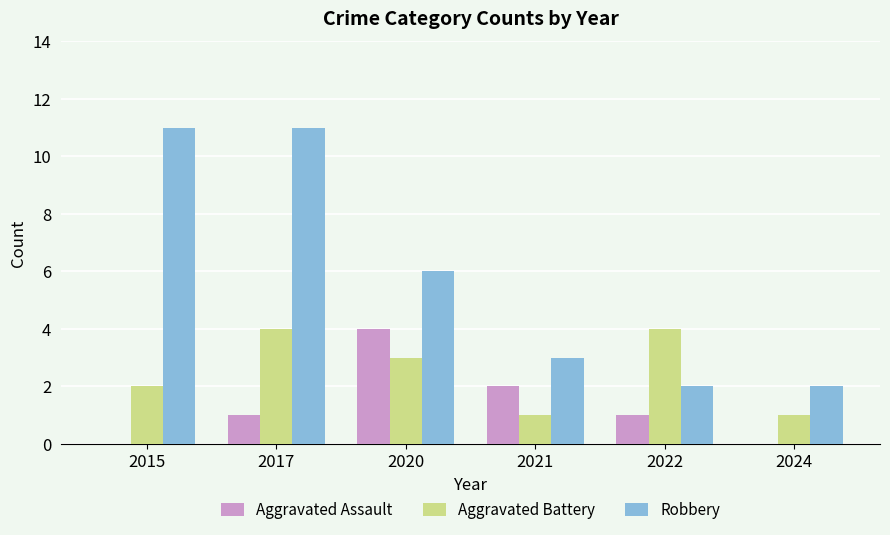

What is the total value across all series at 2020?

13